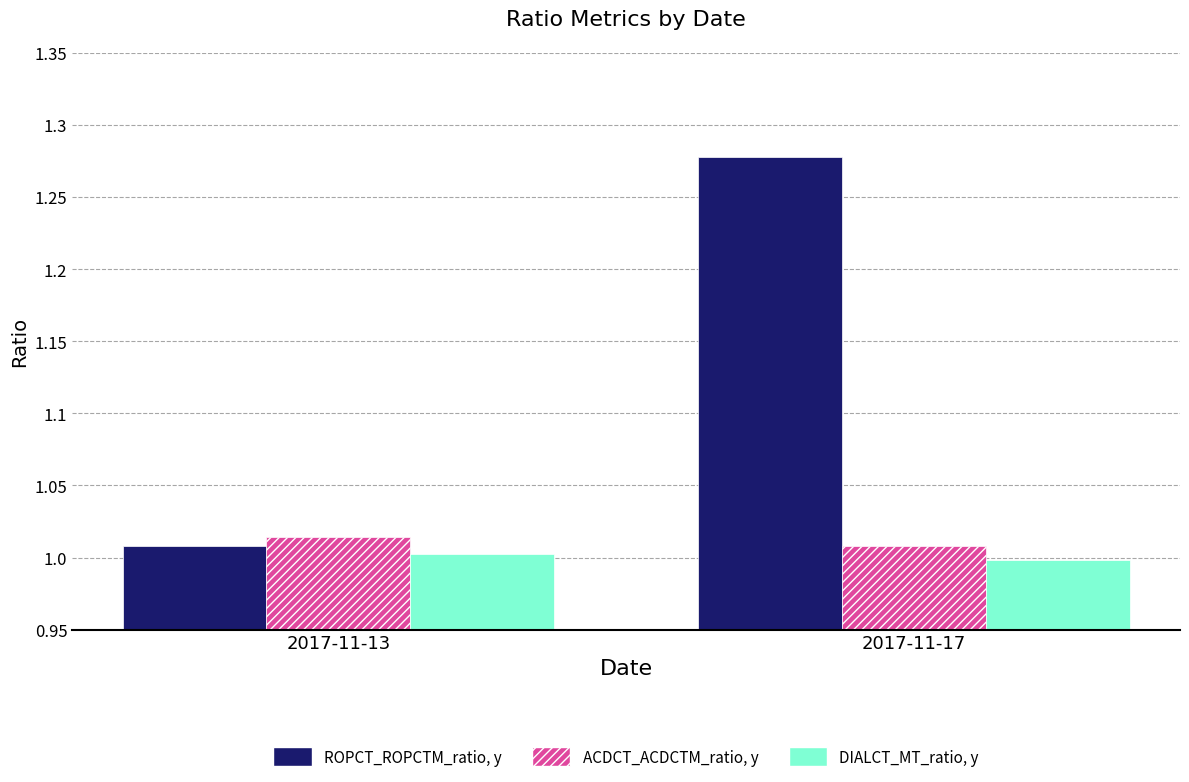

What are all the series names shown in the legend?

ROPCT_ROPCTM_ratio, y, ACDCT_ACDCTM_ratio, y, DIALCT_MT_ratio, y